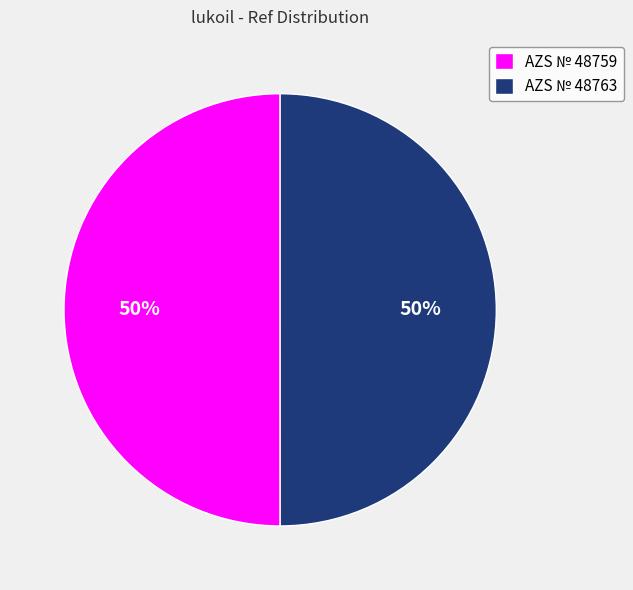

To the nearest percent, what percentage of the pie is AZS № 48759?

50%